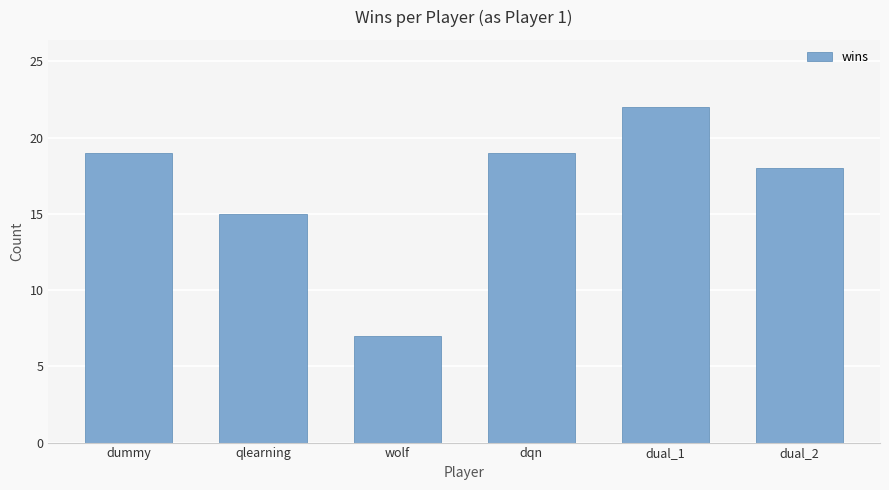

At which label is the value closest to 14?

qlearning